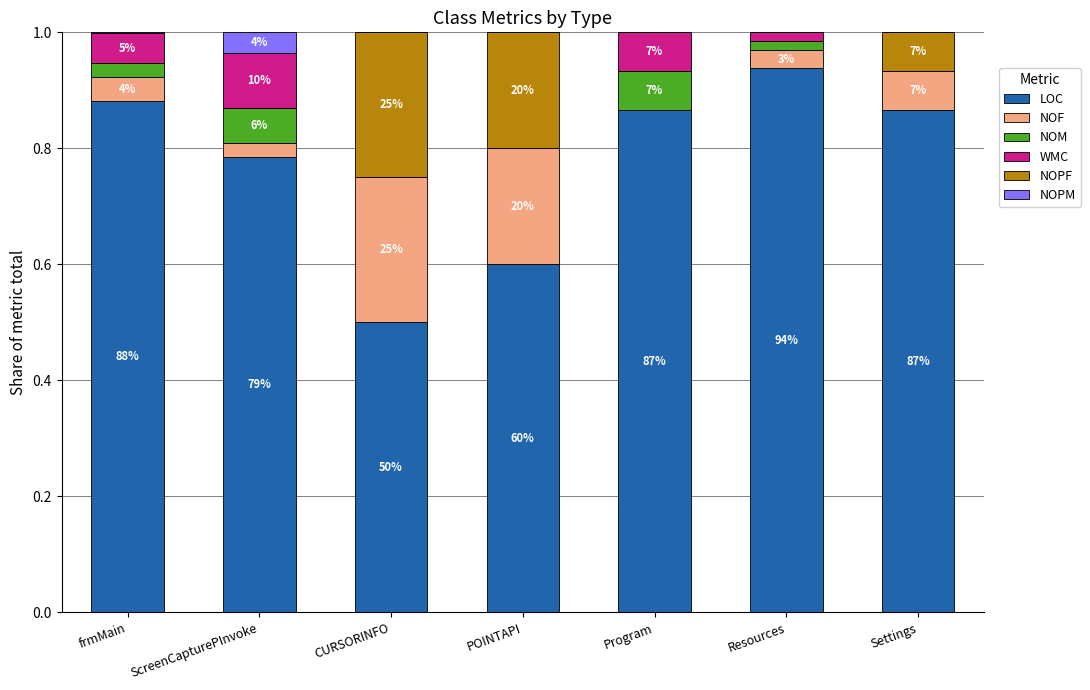

What are all the series names shown in the legend?

LOC, NOF, NOM, WMC, NOPF, NOPM